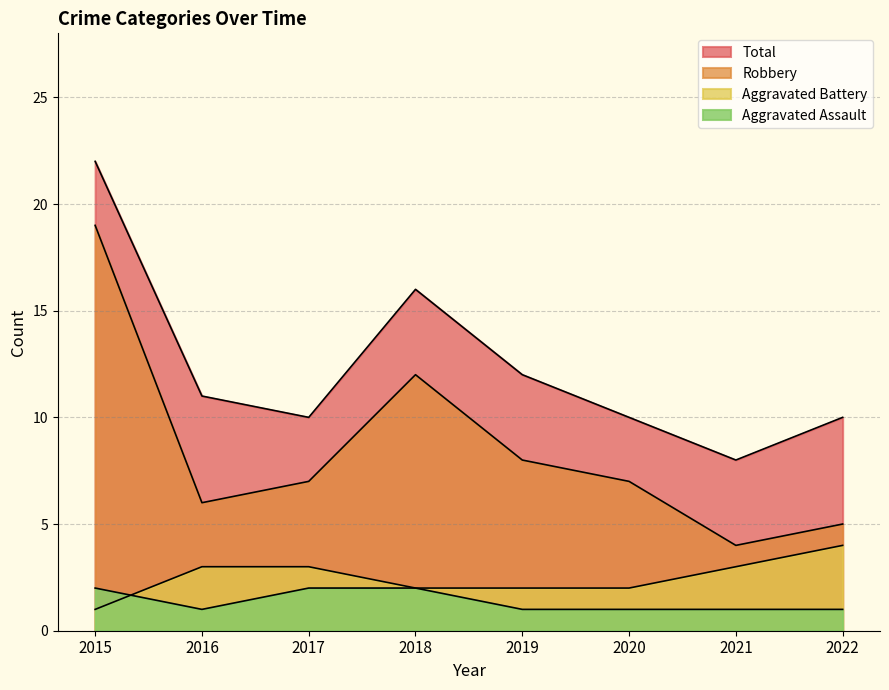

Read the Aggravated Battery value at 2021.

3